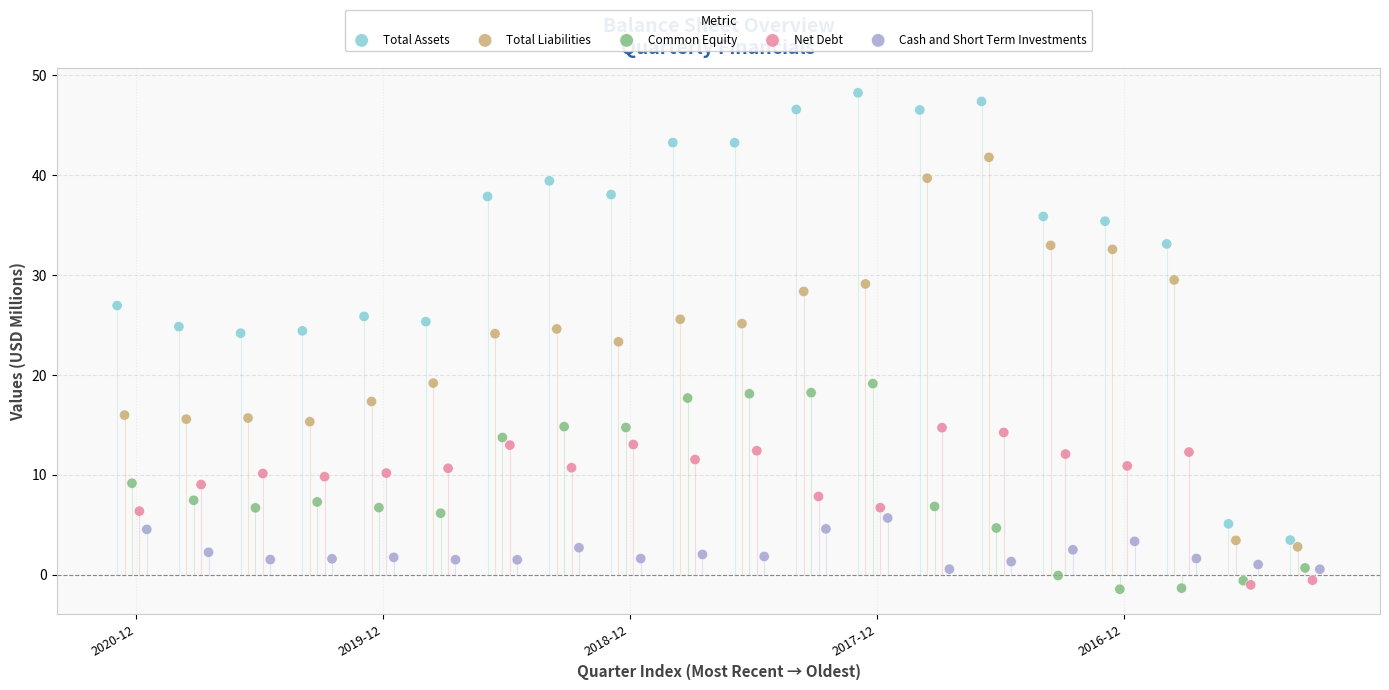

What are all the series names shown in the legend?

Total Assets, Total Liabilities, Common Equity, Net Debt, Cash and Short Term Investments